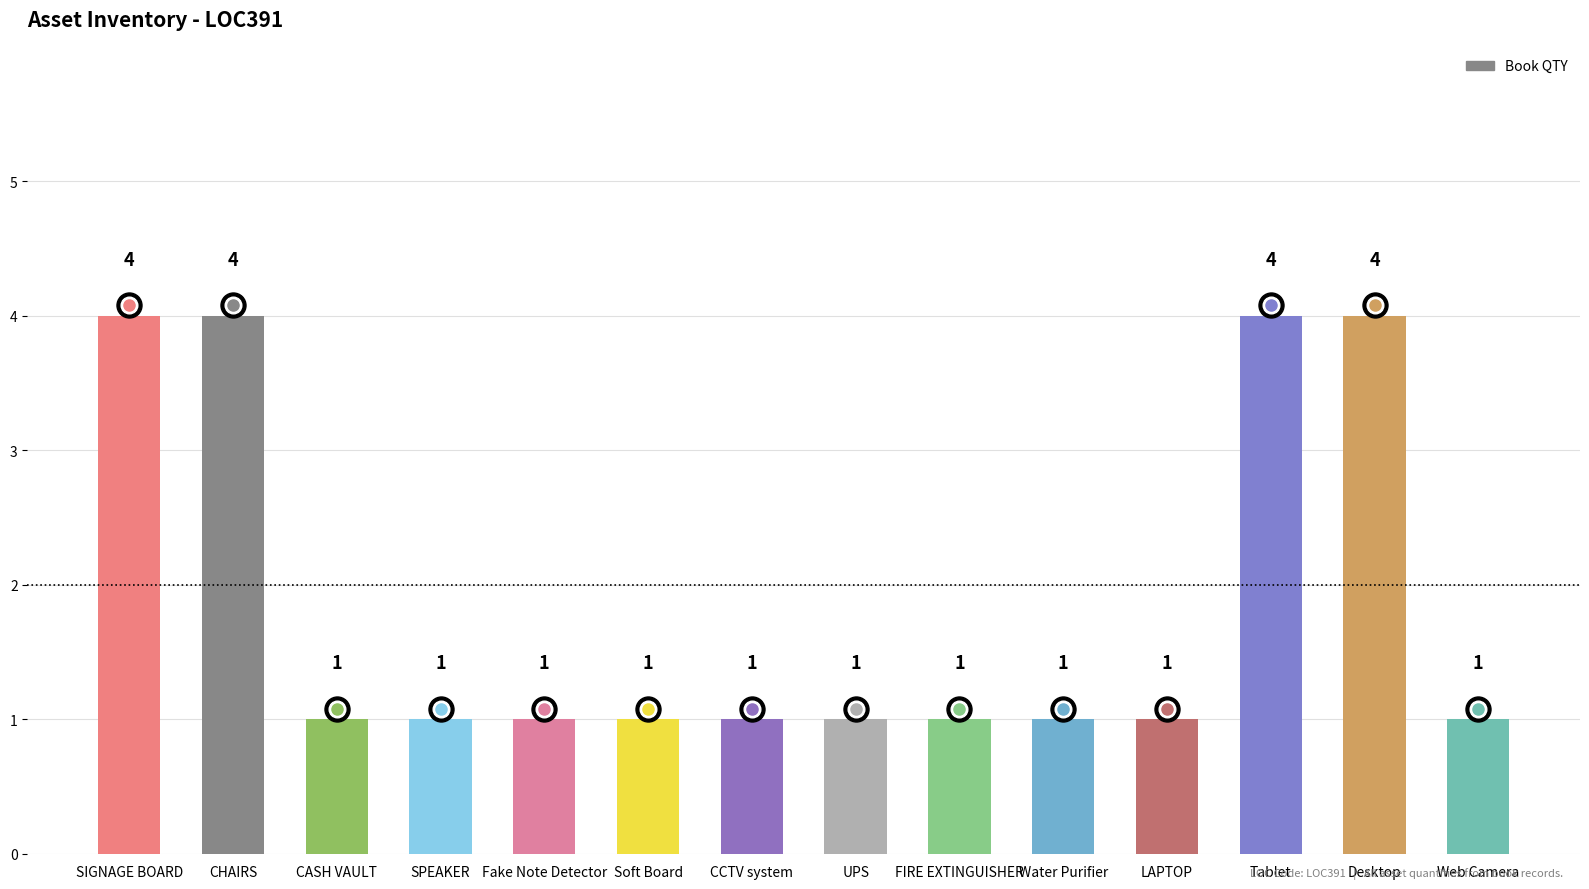

Reading left to right, transcribe all the data shown in this chart.

4	4	1	1	1	1	1	1	1	1	1	4	4	1